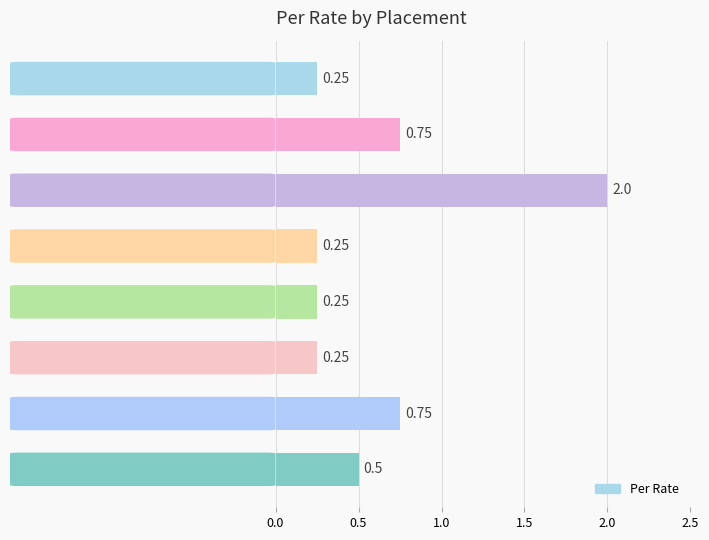

Which has a higher value, Finish or Rib?

Finish